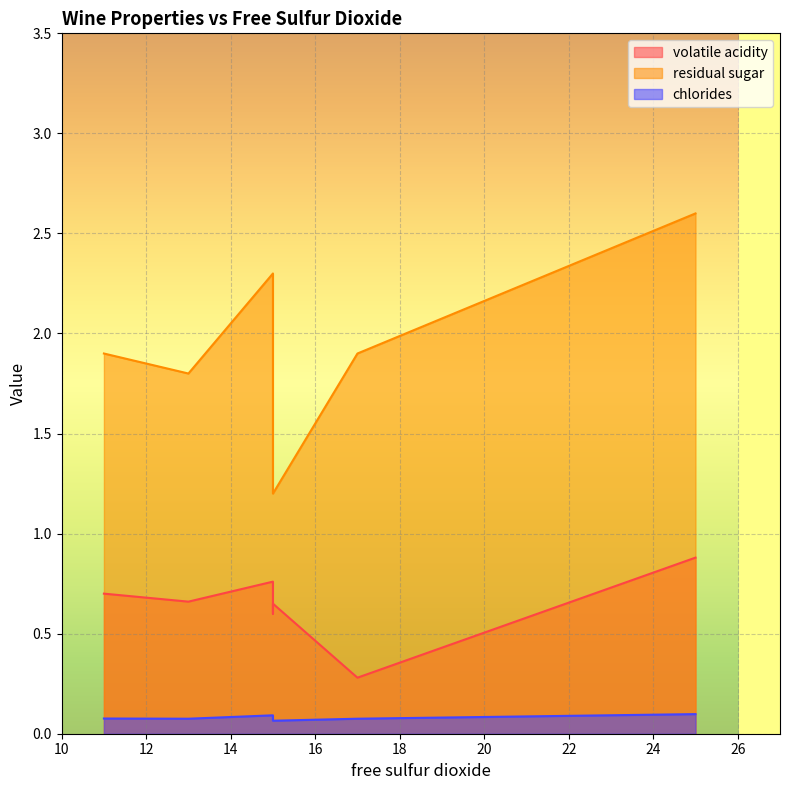

True or false: residual sugar has more than 1 interior local peaks.

False